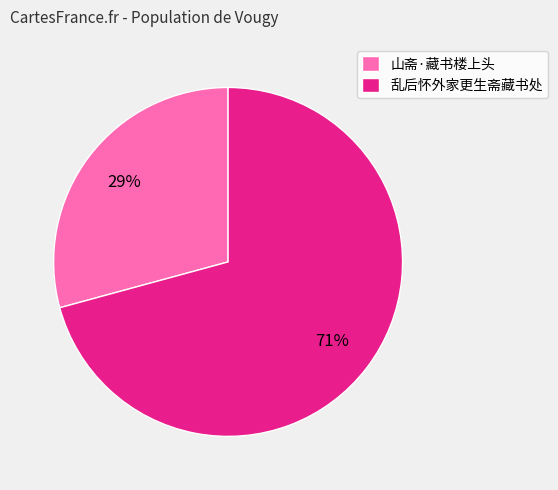

Does 乱后怀外家更生斋藏书处 represent more than half of the total?

Yes